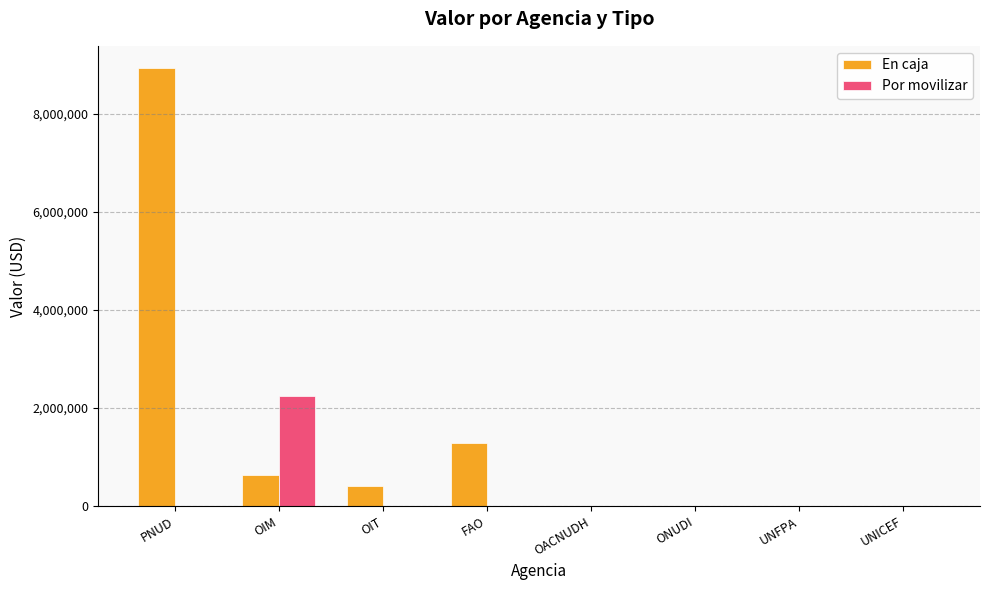

Reading left to right, list all the values displayed in this chart.

En caja: PNUD=8940030	OIM=640716	OIT=413043	FAO=1286636	OACNUDH=0	ONUDI=0	UNFPA=0	UNICEF=0
Por movilizar: PNUD=0	OIM=2254480	OIT=0	FAO=0	OACNUDH=0	ONUDI=0	UNFPA=0	UNICEF=0